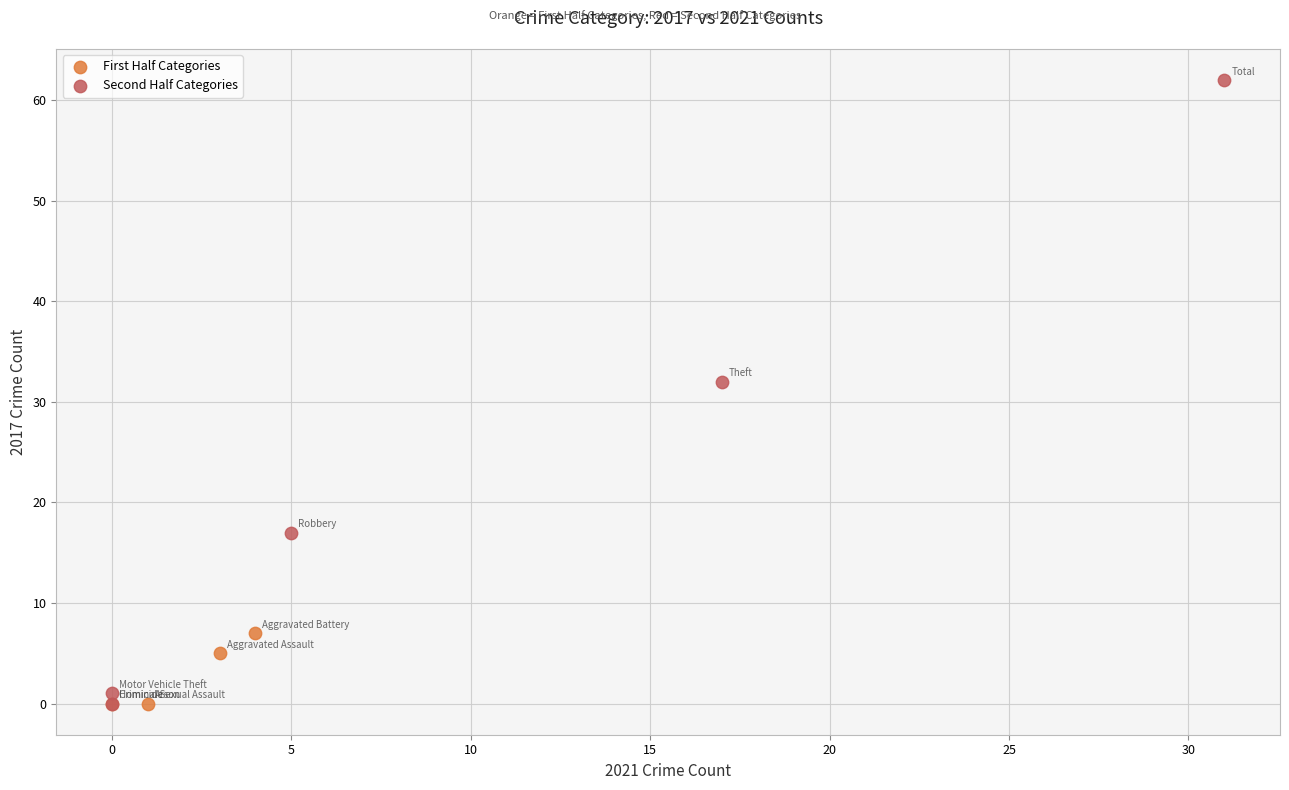

Which series has the widest spread of Y values?

Second Half Categories